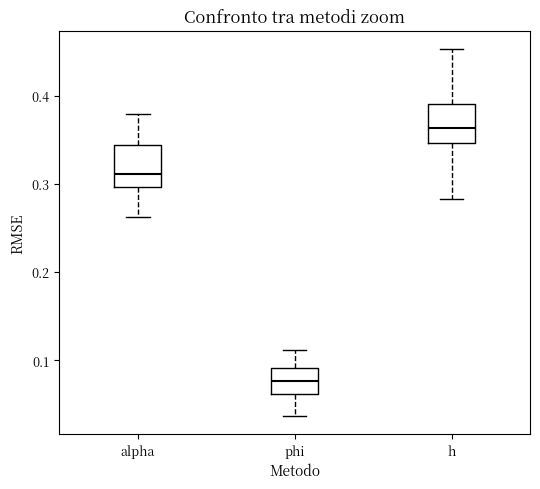

Where is the lower edge of the box for h on the y-axis? The values are not printed on the chart, so give them approximately, as read against the axis.

0.35